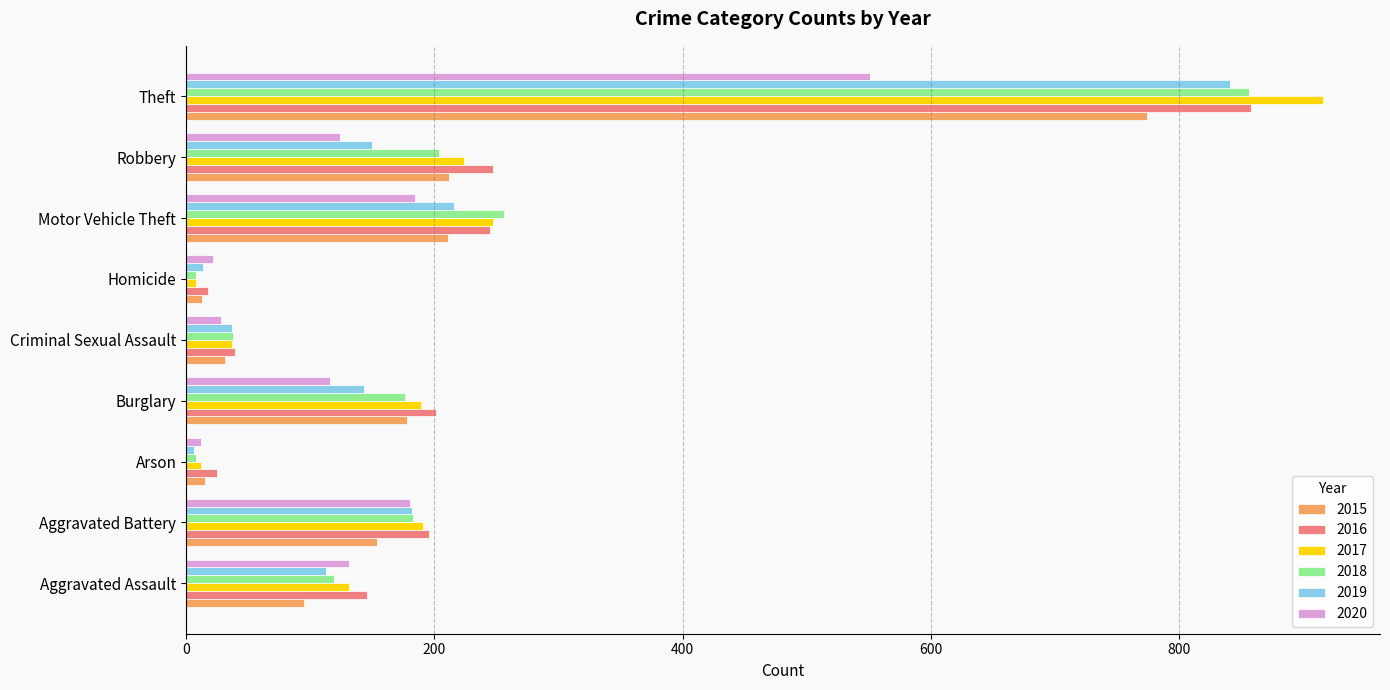

What is the total value across all series at Burglary?

1003